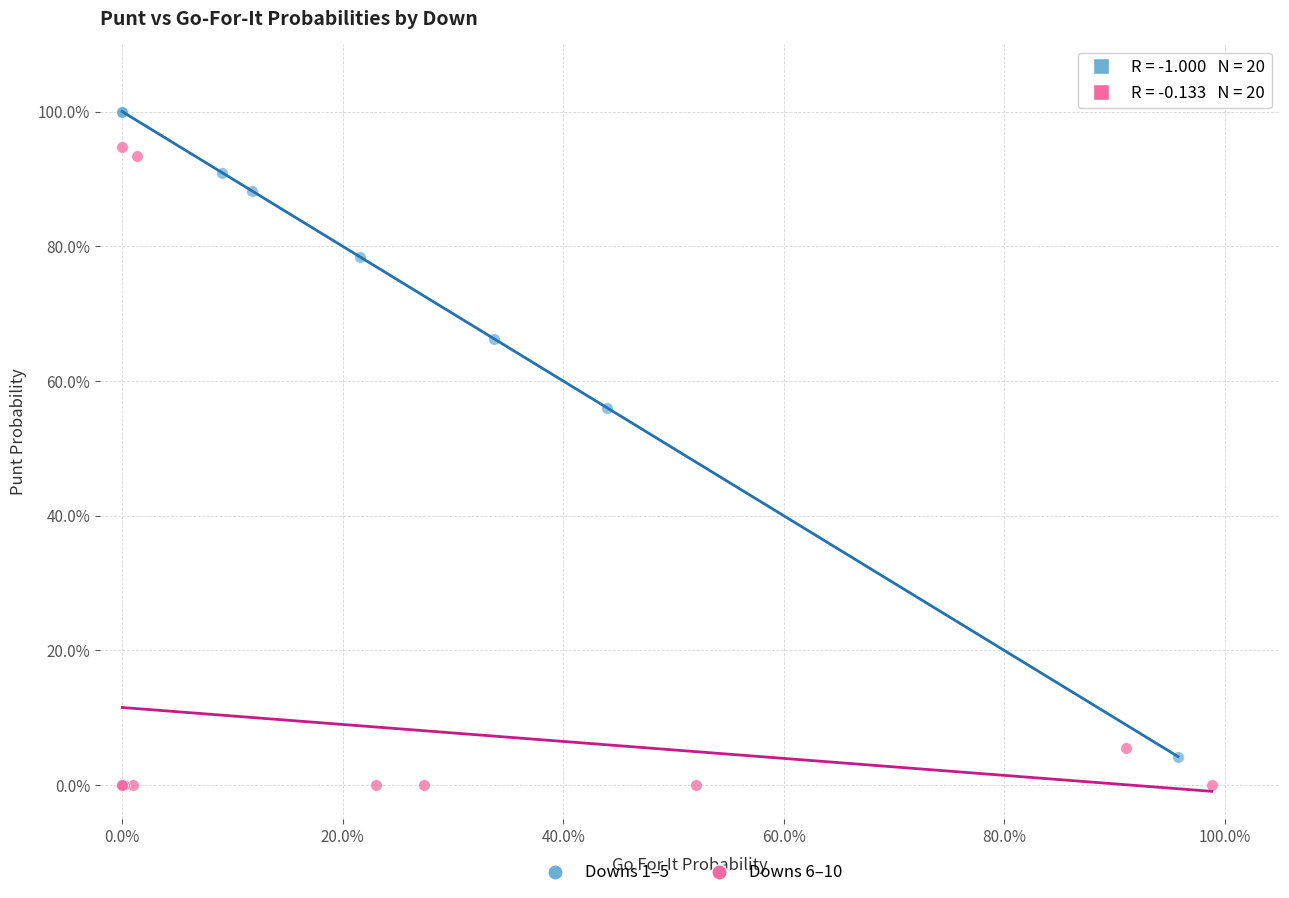

What are all the series names shown in the legend?

Downs 1–5, Downs 6–10